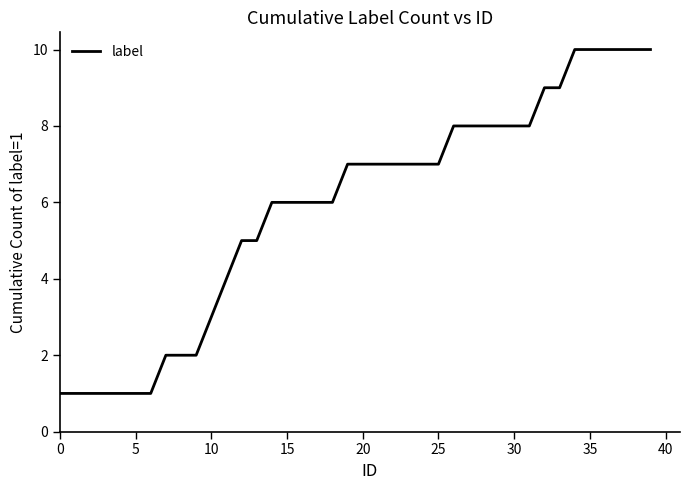

What is the difference between the maximum and minimum values?

9